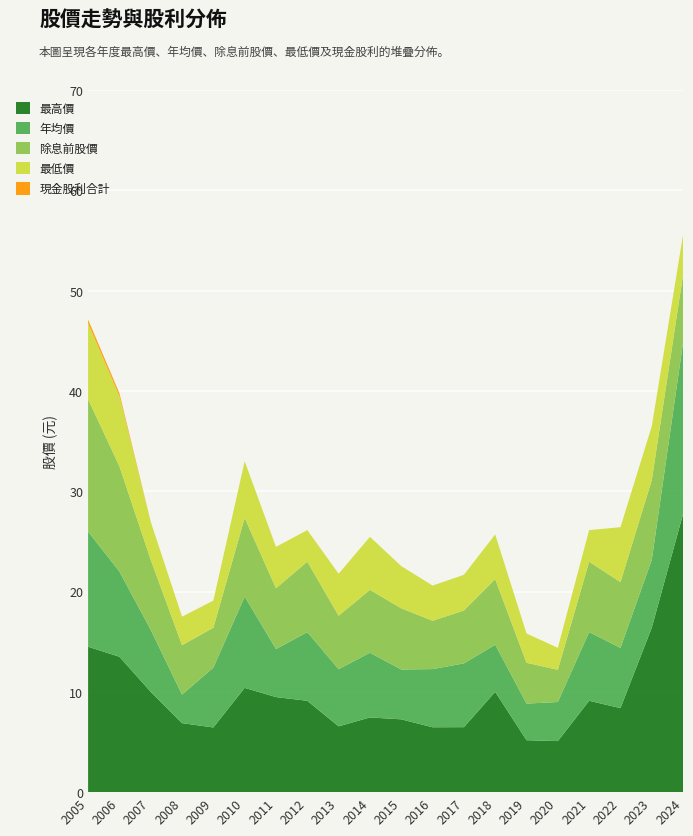

Reading left to right, transcribe all the data shown in this chart.

最高價: 2005=14.5	2006=13.5	2007=10.0	2008=6.9	2009=6.5	2010=10.4	2011=9.5	2012=9.1	2013=6.6	2014=7.5	2015=7.3	2016=6.5	2017=6.5	2018=10.0	2019=5.2	2020=5.1	2021=9.1	2022=8.4	2023=16.4	2024=27.8
年均價: 2005=11.5	2006=8.5	2007=6.2	2008=2.9	2009=6.0	2010=9.1	2011=4.8	2012=6.8	2013=5.7	2014=6.5	2015=5.0	2016=5.8	2017=6.4	2018=4.7	2019=3.6	2020=3.9	2021=6.8	2022=6.0	2023=6.8	2024=17.1
除息前股價: 2005=13.2	2006=10.5	2007=7.0	2008=4.9	2009=4.0	2010=7.8	2011=6.1	2012=7.0	2013=5.3	2014=6.3	2015=6.1	2016=4.8	2017=5.3	2018=6.5	2019=4.1	2020=3.2	2021=7.0	2022=6.6	2023=7.9	2024=6.8
最低價: 2005=7.6	2006=7.0	2007=3.8	2008=2.9	2009=2.7	2010=5.7	2011=4.1	2012=3.1	2013=4.2	2014=5.3	2015=4.2	2016=3.5	2017=3.6	2018=4.5	2019=2.9	2020=2.2	2021=3.1	2022=5.5	2023=5.4	2024=4.0
現金股利合計: 2005=0.3	2006=0.3	2007=0.0	2008=0.0	2009=0.0	2010=0.0	2011=0.0	2012=0.0	2013=0.0	2014=0.0	2015=0.0	2016=0.0	2017=0.0	2018=0.0	2019=0.0	2020=0.0	2021=0.0	2022=0.0	2023=0.0	2024=0.0